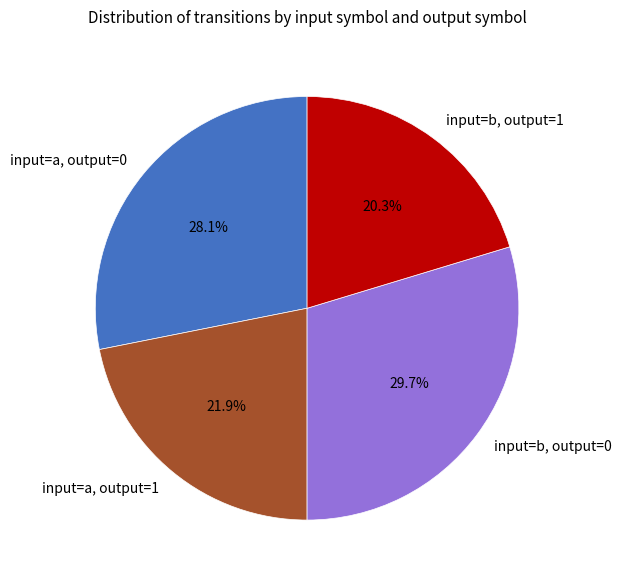

To the nearest percent, what percentage of the pie is input=b, output=0?

30%